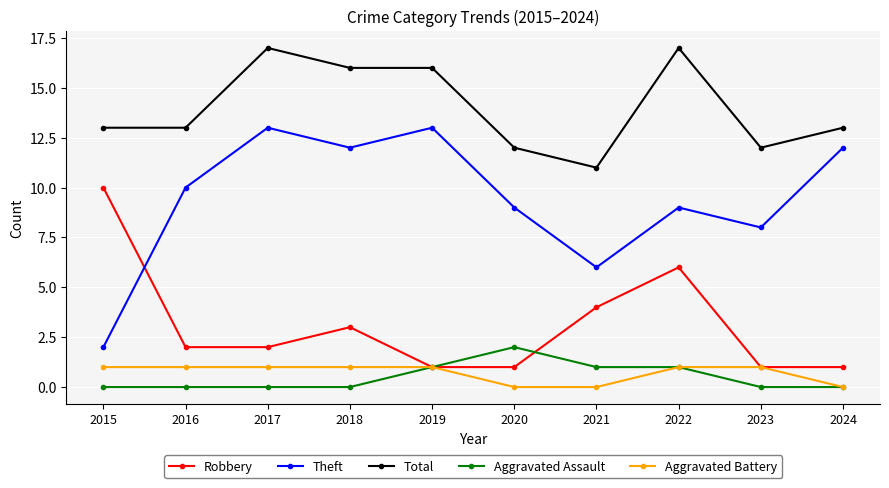

What is the difference between the maximum and second lowest values in the Theft series?

7